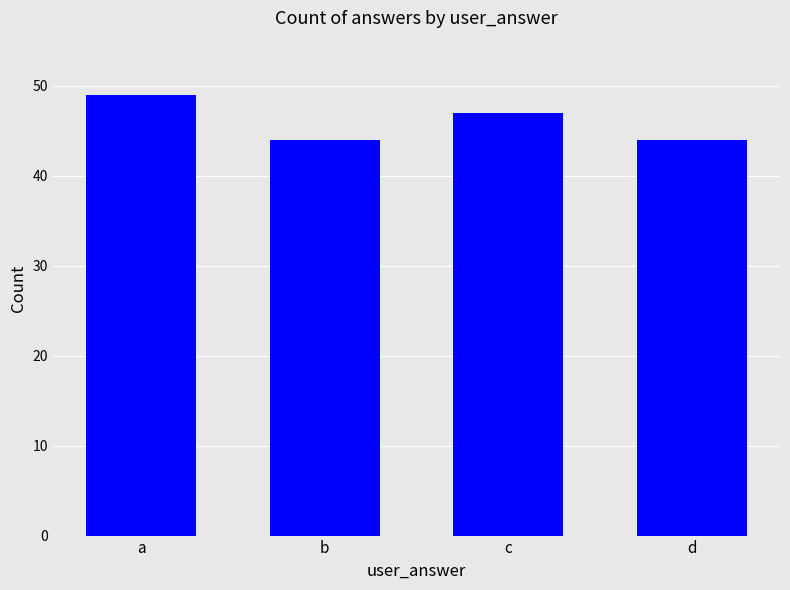

At which label is the value closest to 46?

c